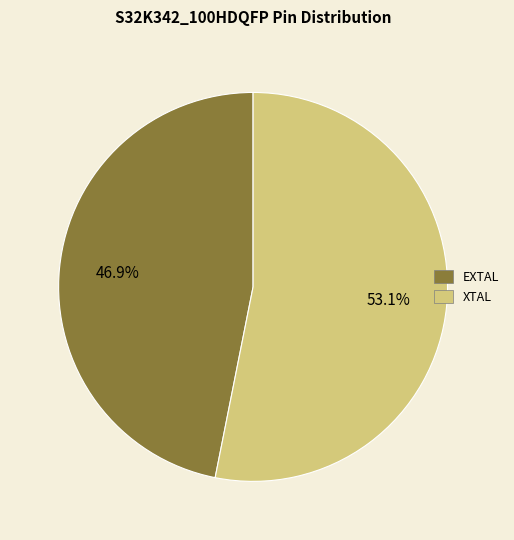

What percentage is the EXTAL slice, to the nearest percent?

47%